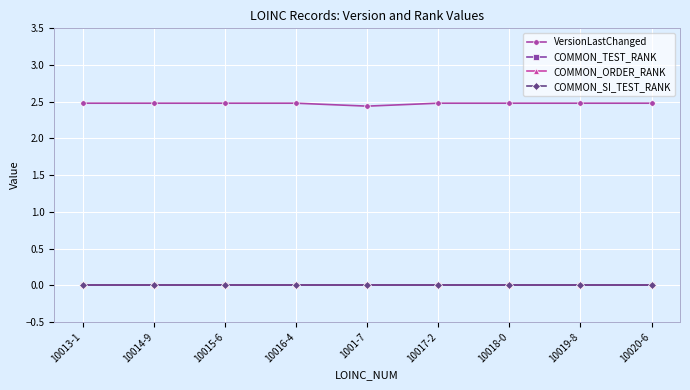

What position from the left is 10017-2?

6